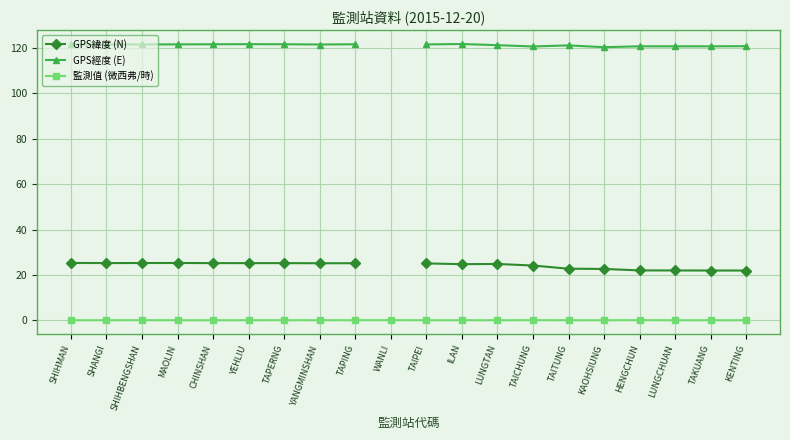

True or false: GPS緯度 (N) and GPS經度 (E) cross at least once.

False